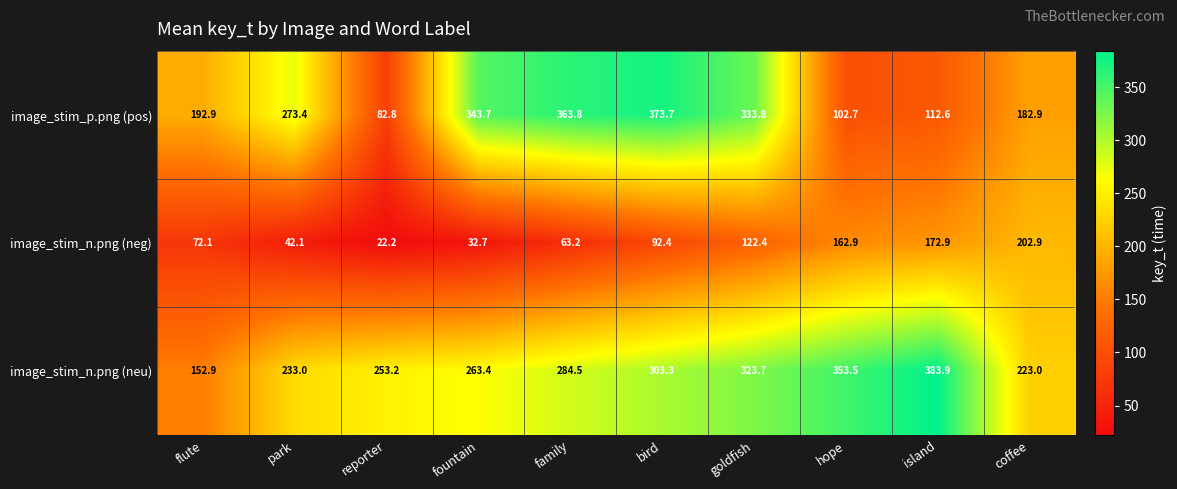

At which category does the chart reach its minimum across all series?

reporter